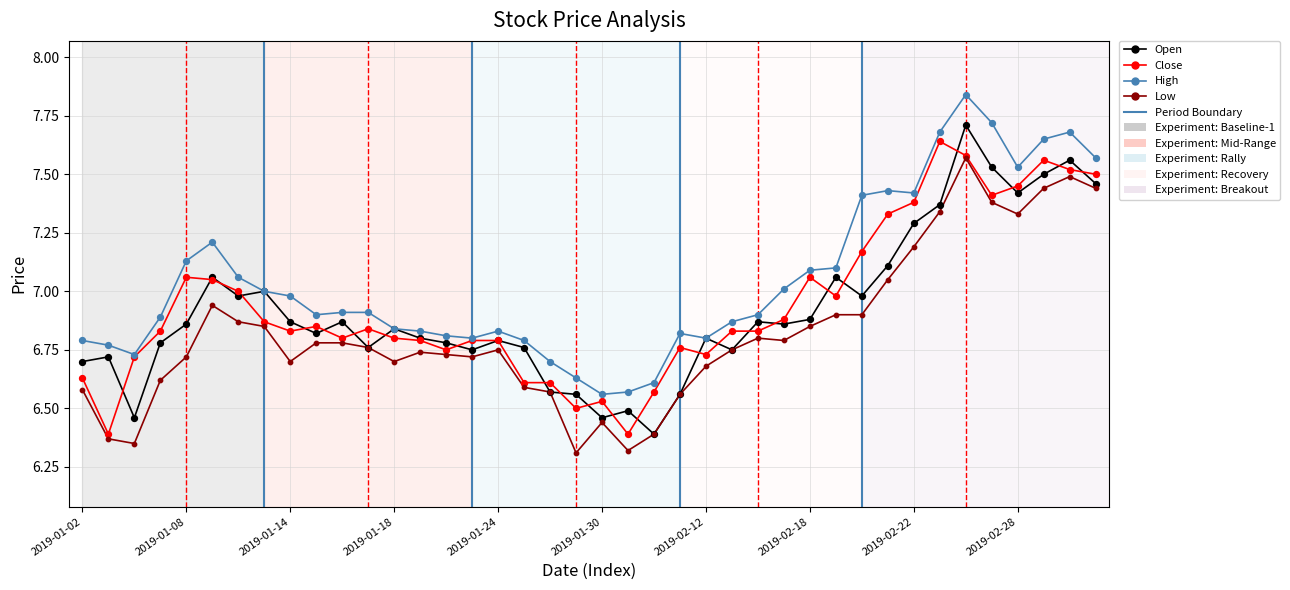

Does the chart have visible grid lines?

Yes